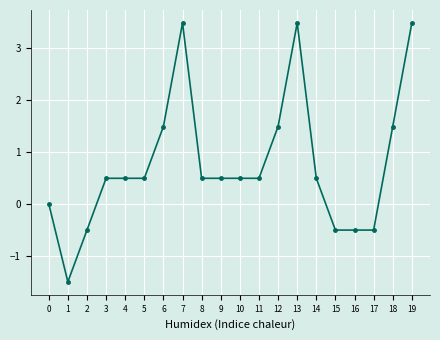

Reading left to right, what are all the values shown in this chart?

0.0	-1.5	-0.5	0.5	0.5	0.5	1.5	3.5	0.5	0.5	0.5	0.5	1.5	3.5	0.5	-0.5	-0.5	-0.5	1.5	3.5